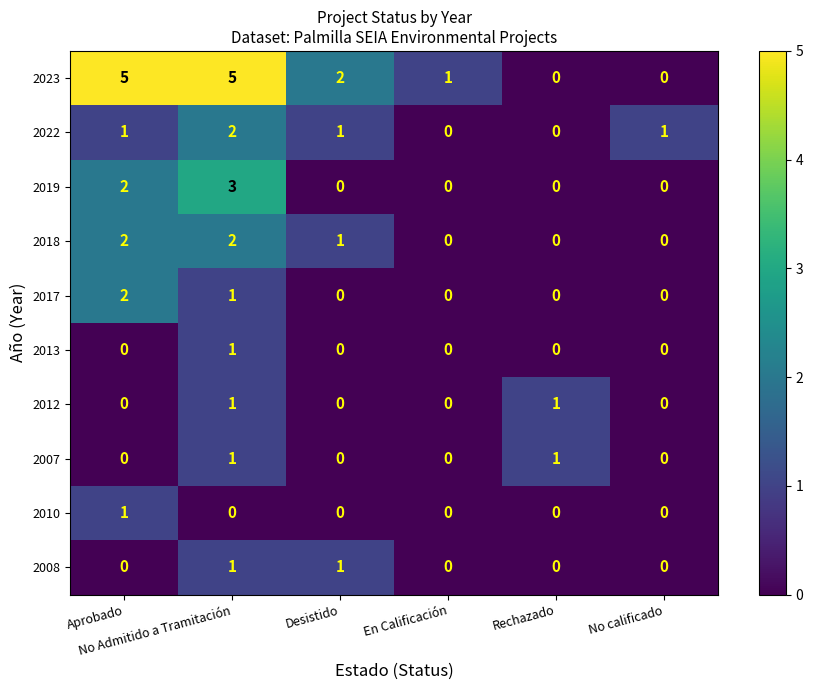

How many 2023 values are between 0 and 5?

6